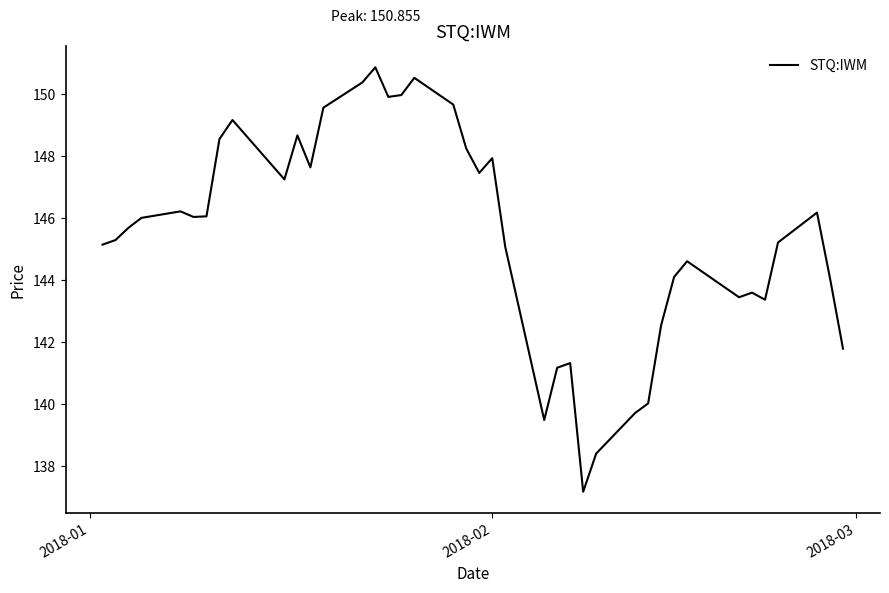

What is the difference between the maximum and minimum values?

13.7